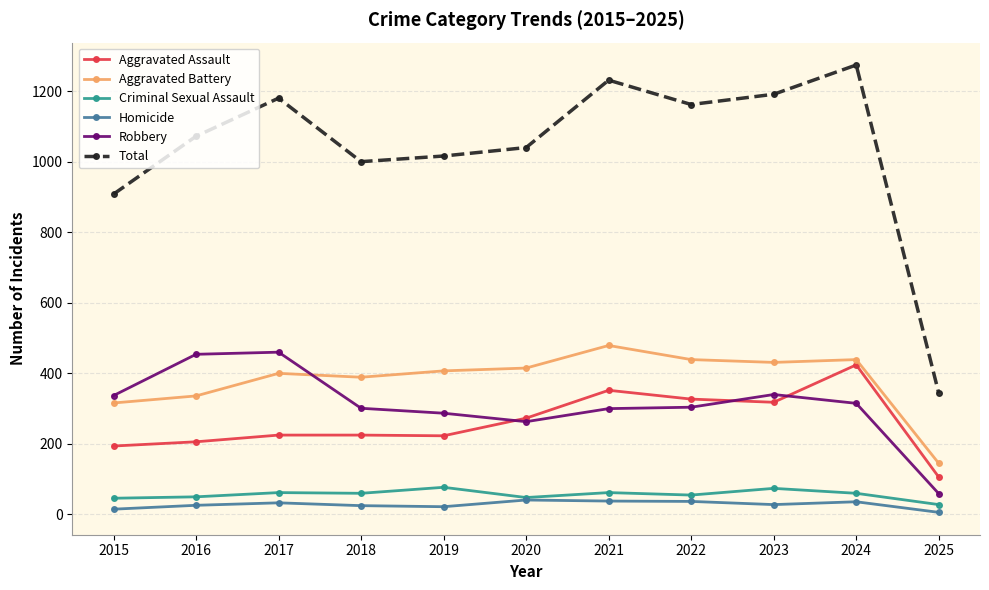

True or false: Aggravated Assault and Homicide intersect in this chart.

False